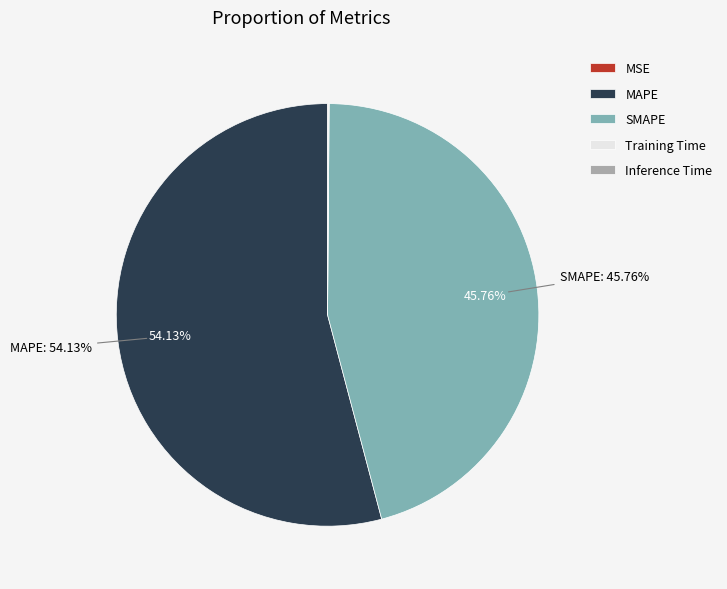

Does any single category account for the majority?

Yes